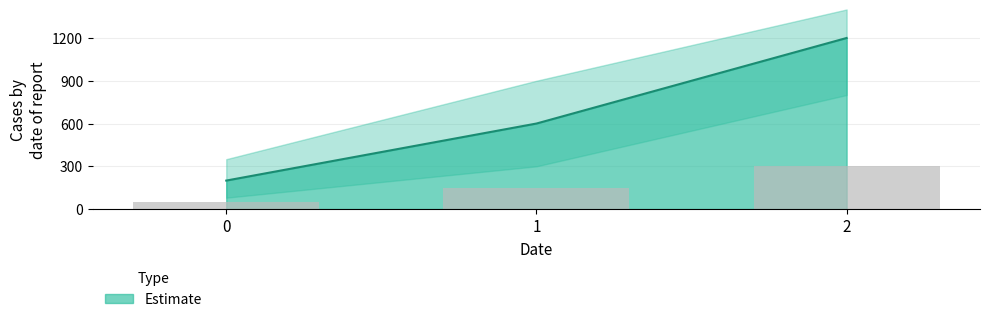

Count the values in the range 200 to 1200.

3